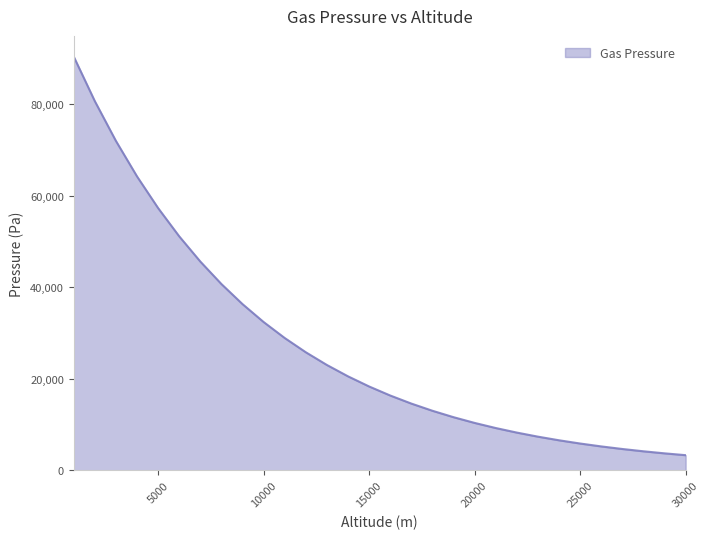

What is the minimum value shown in the chart?

3314.7